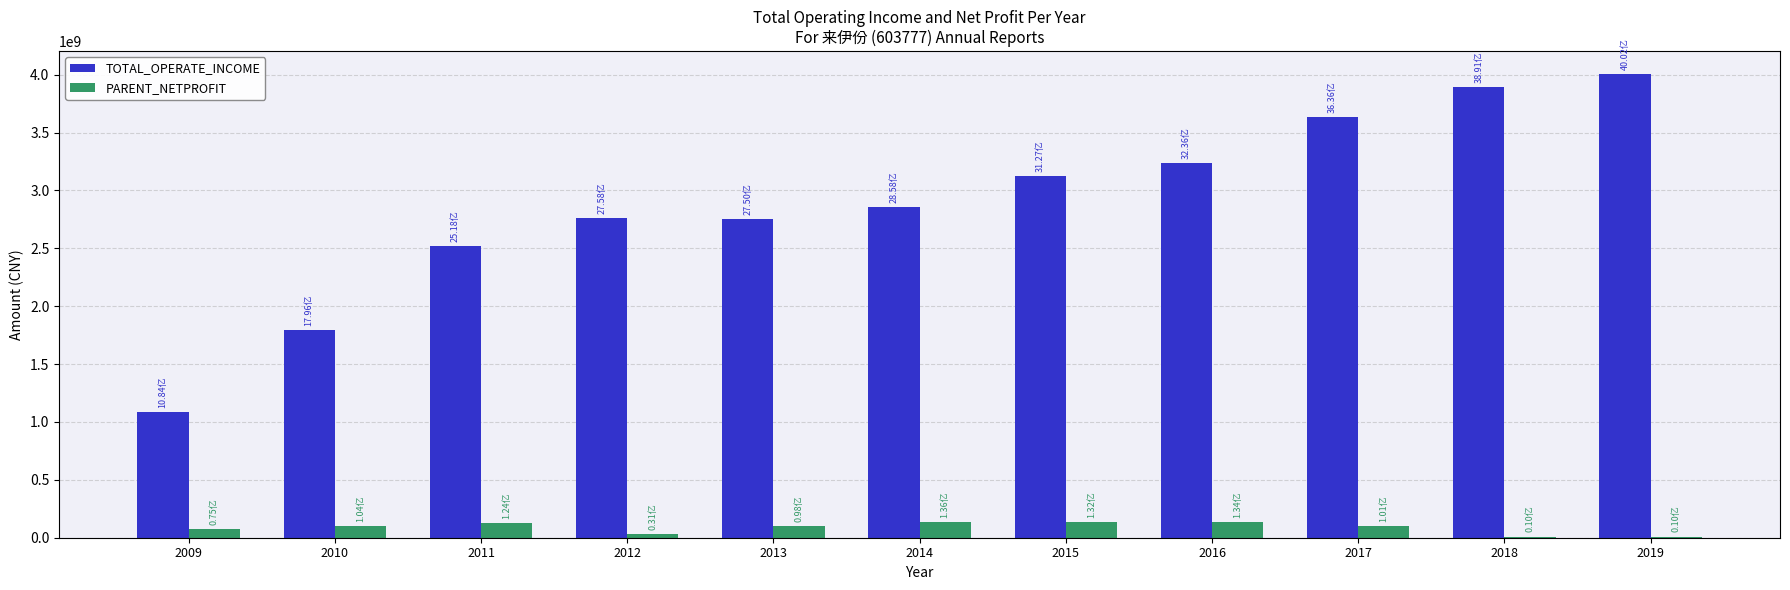

What is the spread (max minus min) of values at 2017?

3534976385.2